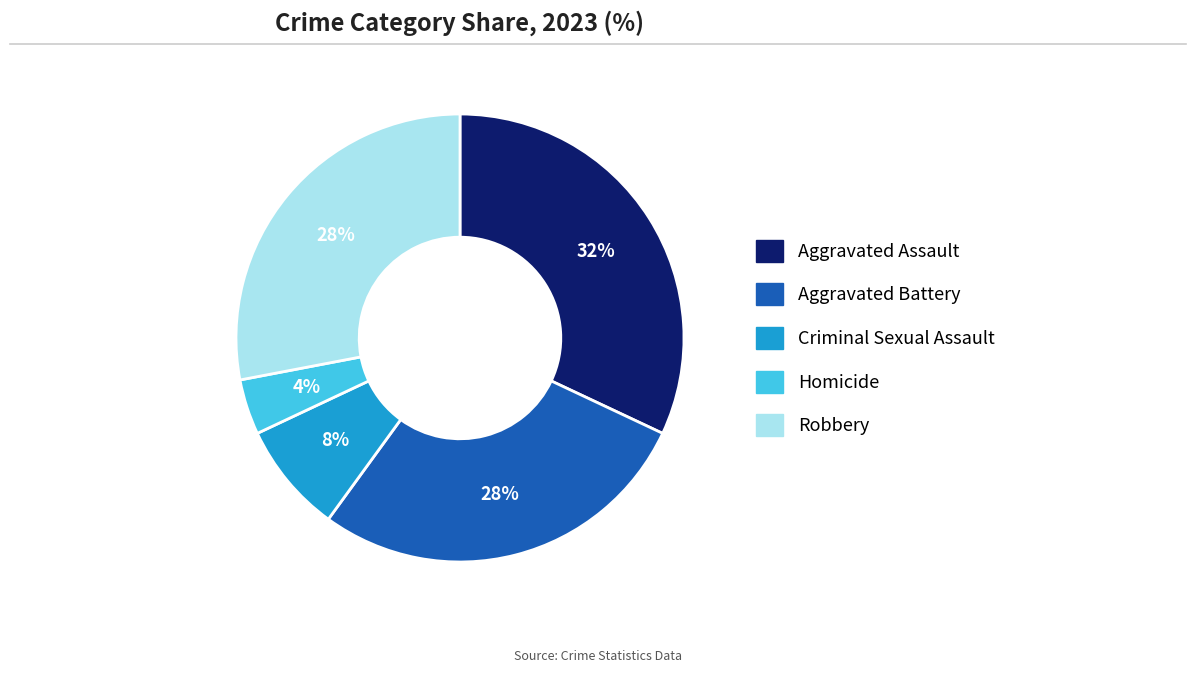

Is it true that Aggravated Assault is 32% of the pie?

True